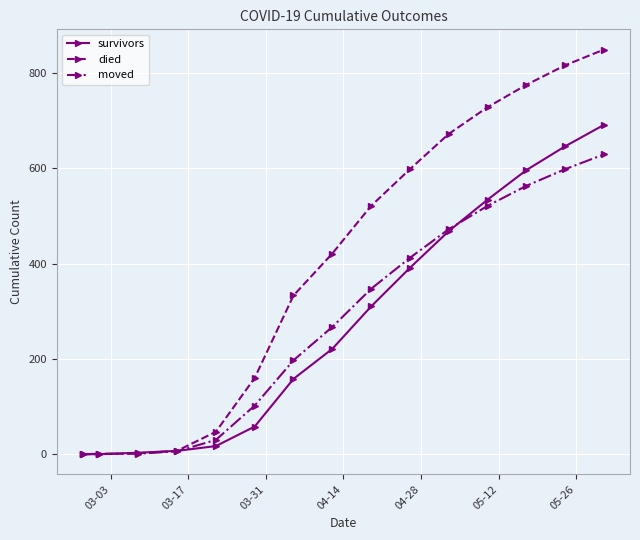

Which series ends up on top after the final intersection of died and moved?

died